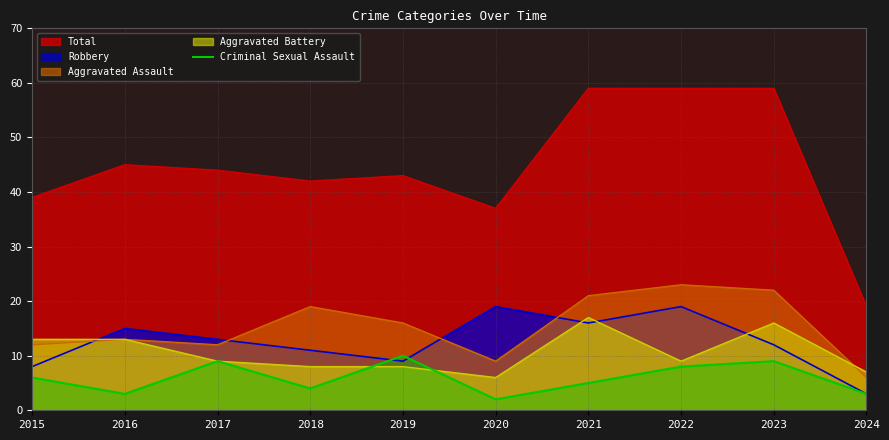

Which label corresponds to the smallest value in the chart?

2020